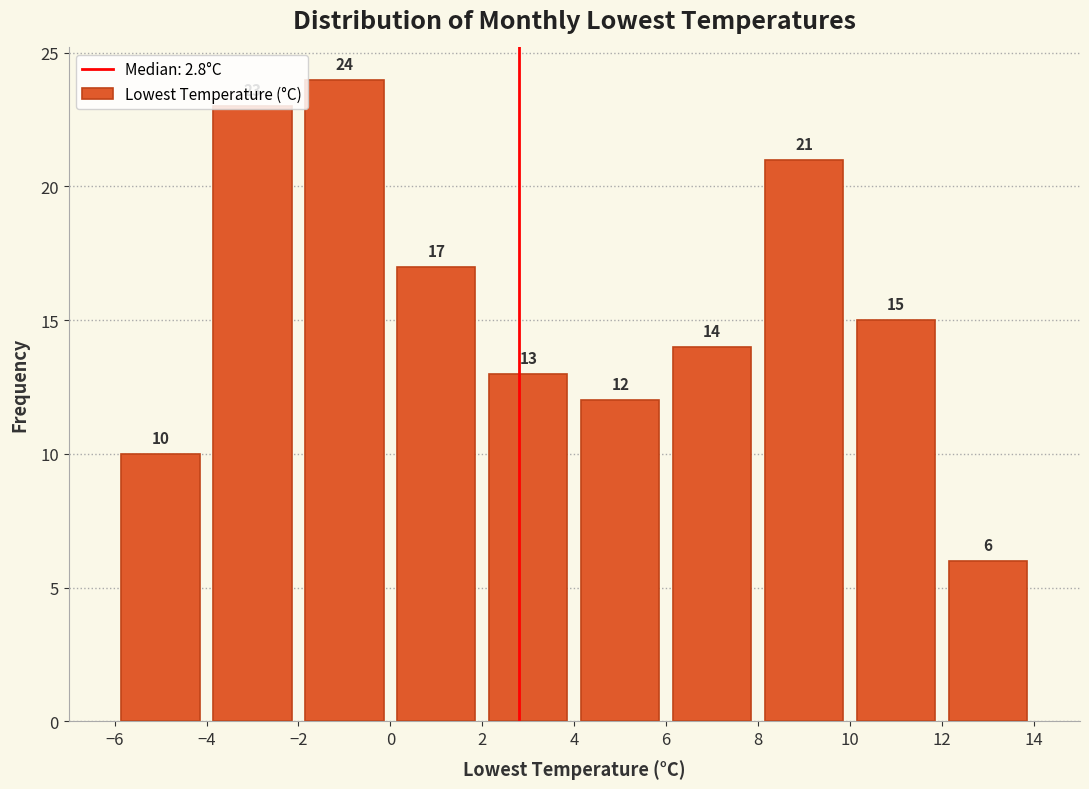

Which range on the x-axis has the tallest bar?

-2 to 0